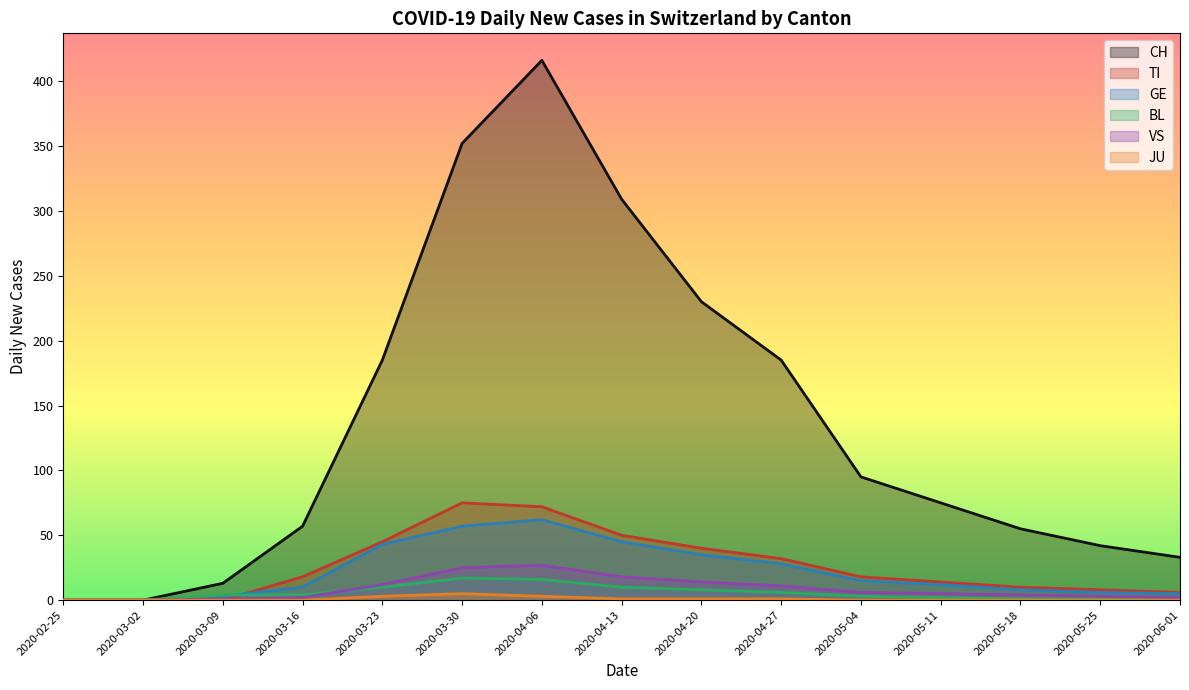

True or false: BL and CH intersect in this chart.

False